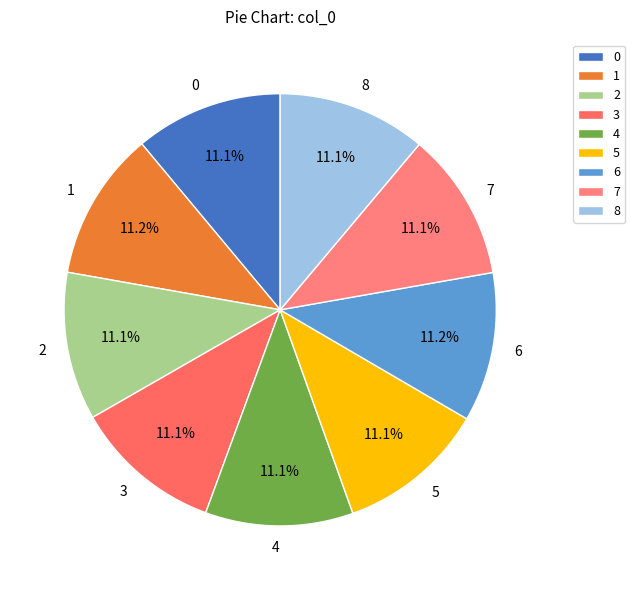

To the nearest percent, what is the combined percentage of 5 and 2?

22%